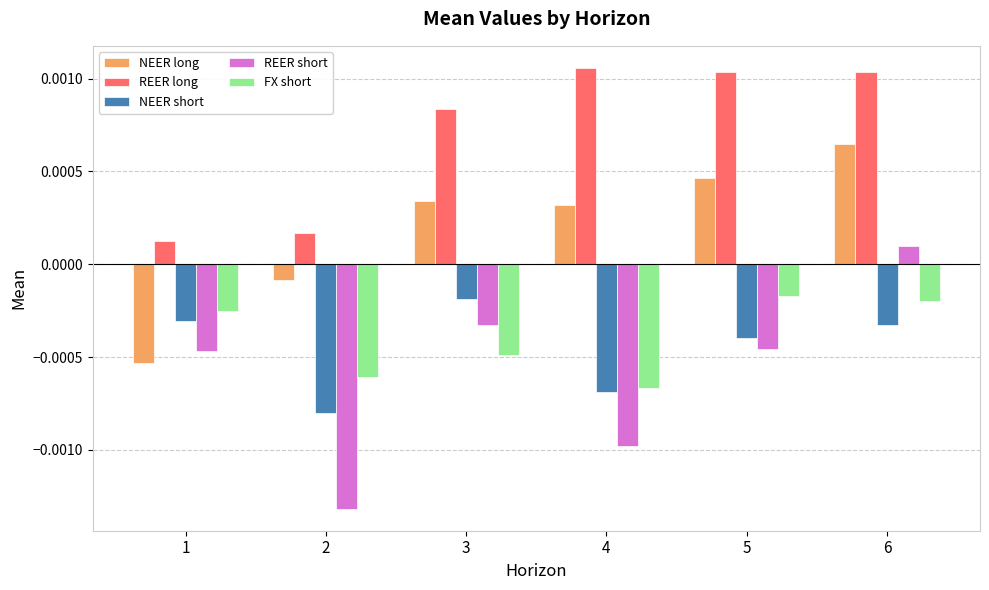

At how many categories does at least one series exceed 0?

6